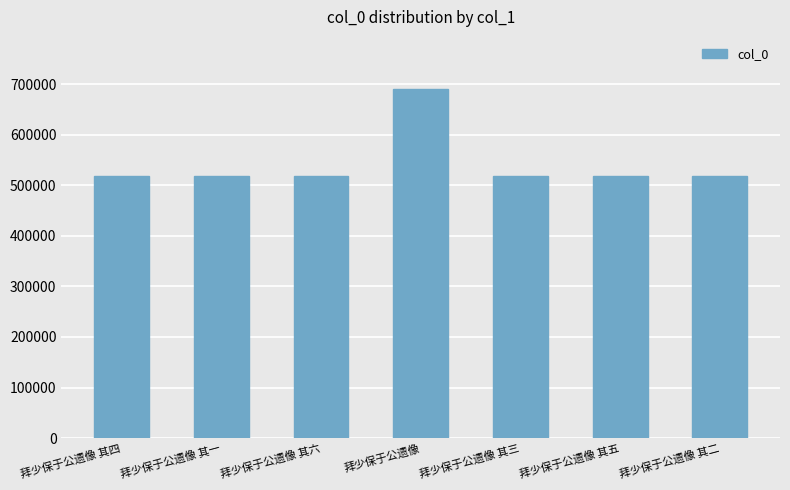

What is the minimum value shown in the chart?

518780